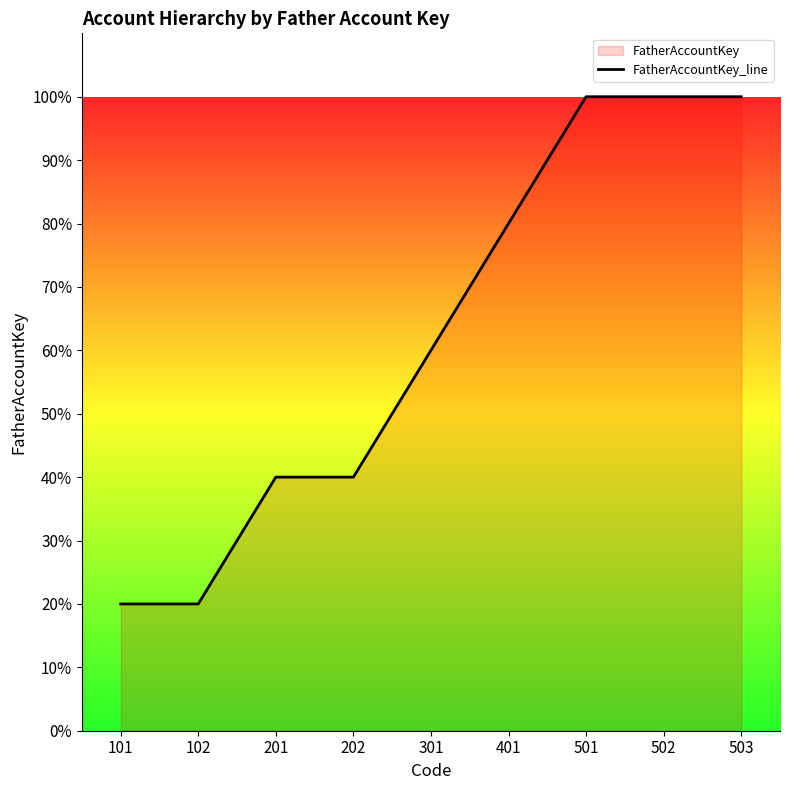

Does the chart display data point markers on the line(s)?

No